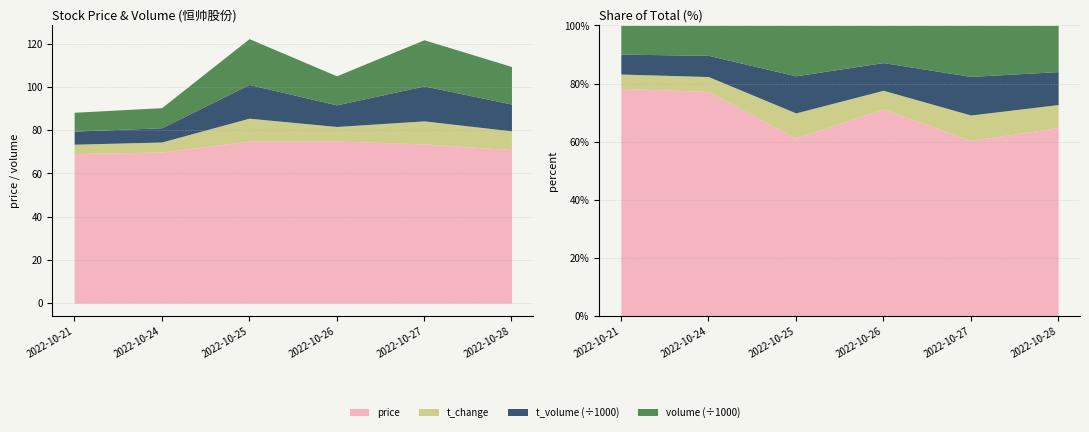

Read the t_change value at 2022-10-21.

4.3